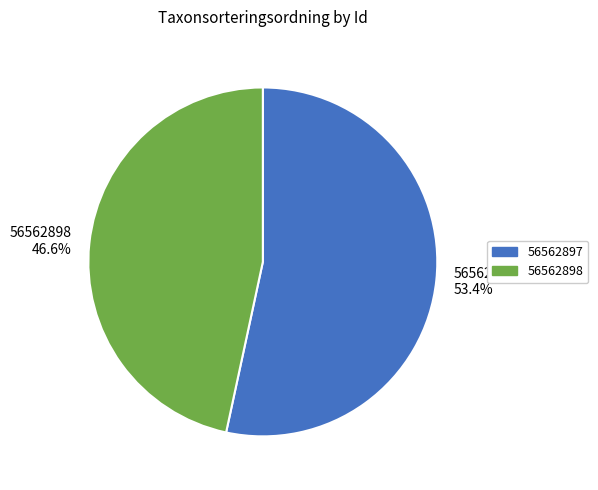

Which slice represents more than half of the pie?

56562897